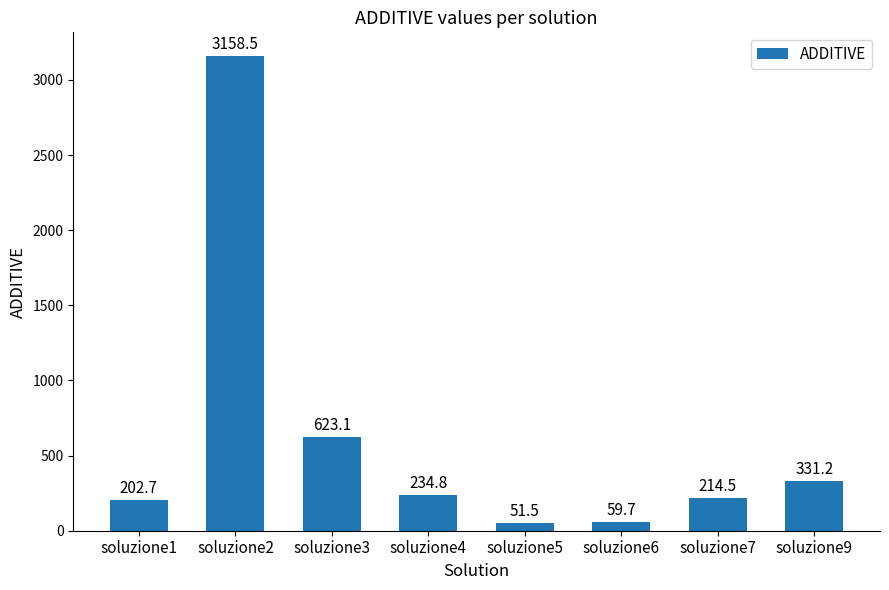

What is the minimum value shown in the chart?

51.5